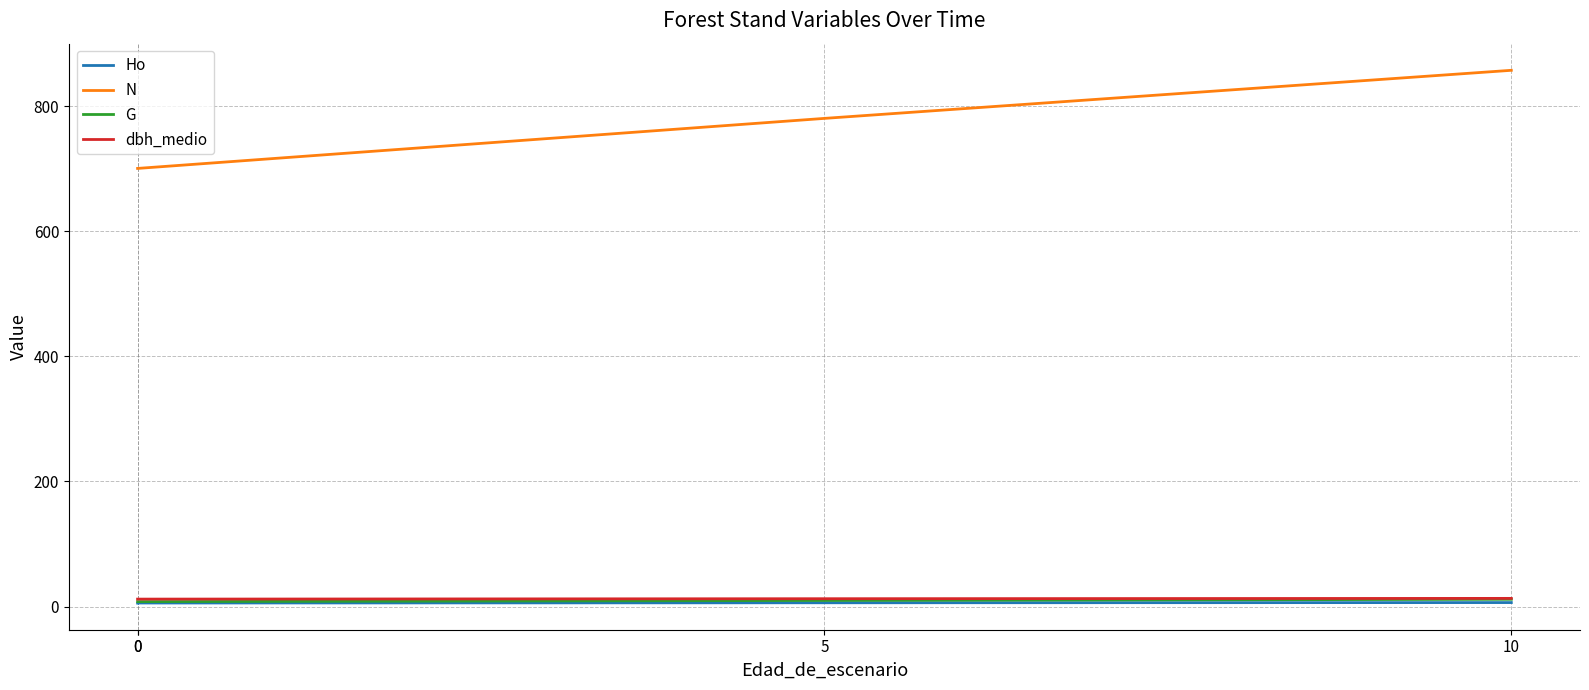

What is the greatest value displayed?

857.1